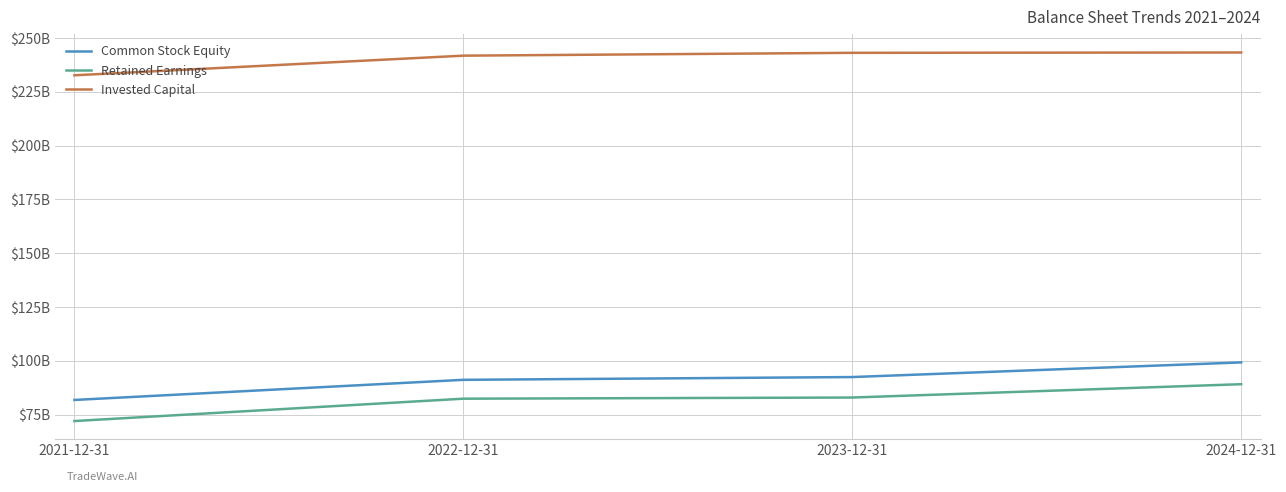

Where is Retained Earnings nearest to the value 80?

2022-12-31